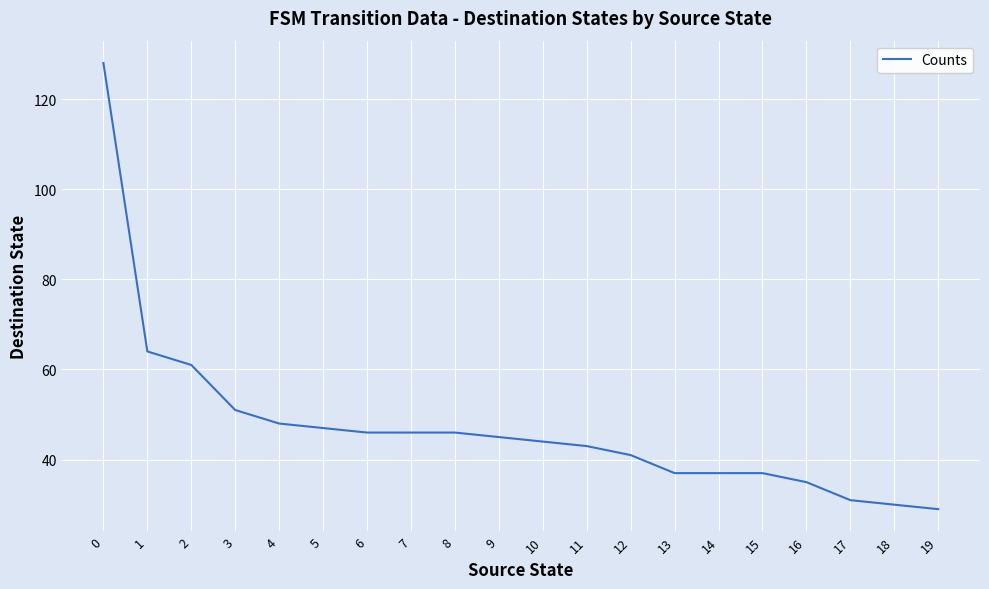

Between 8 and 5, which is larger?

5